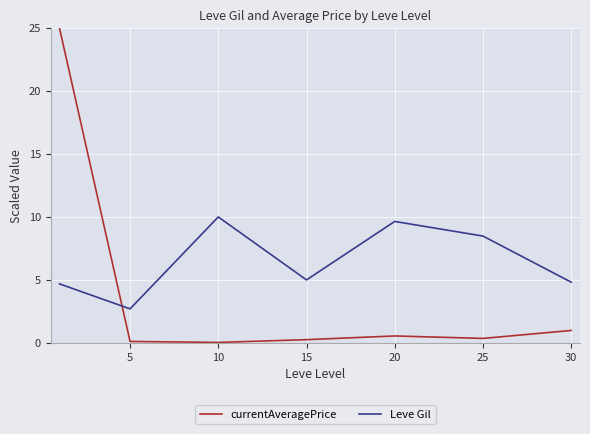

After their last crossing, which series has the higher values: currentAveragePrice or Leve Gil?

Leve Gil